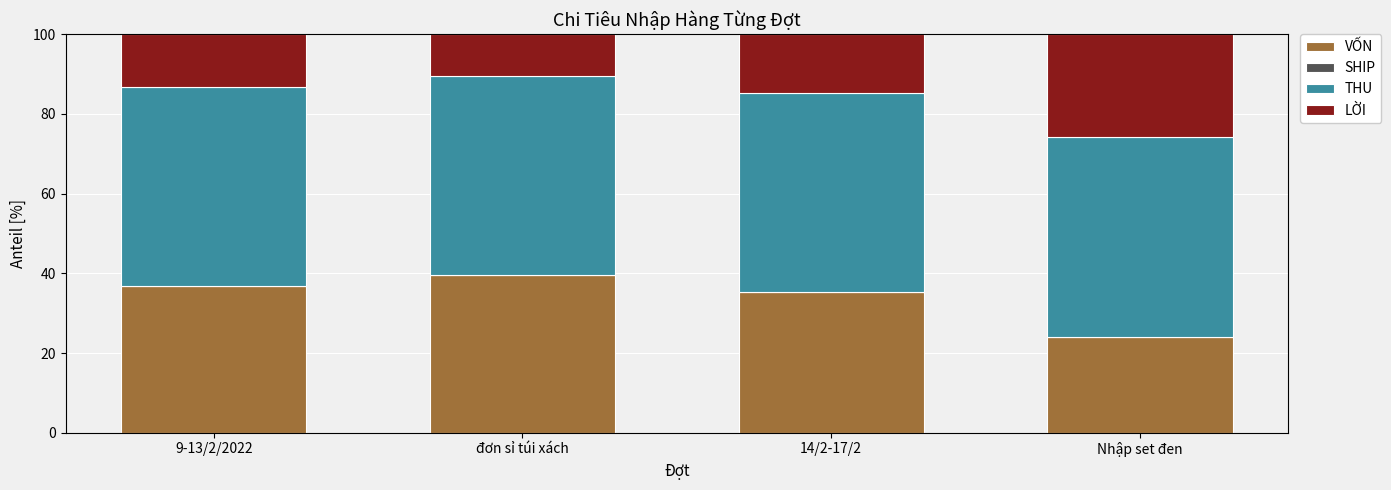

What is the lowest value of the VỐN series?

24.1